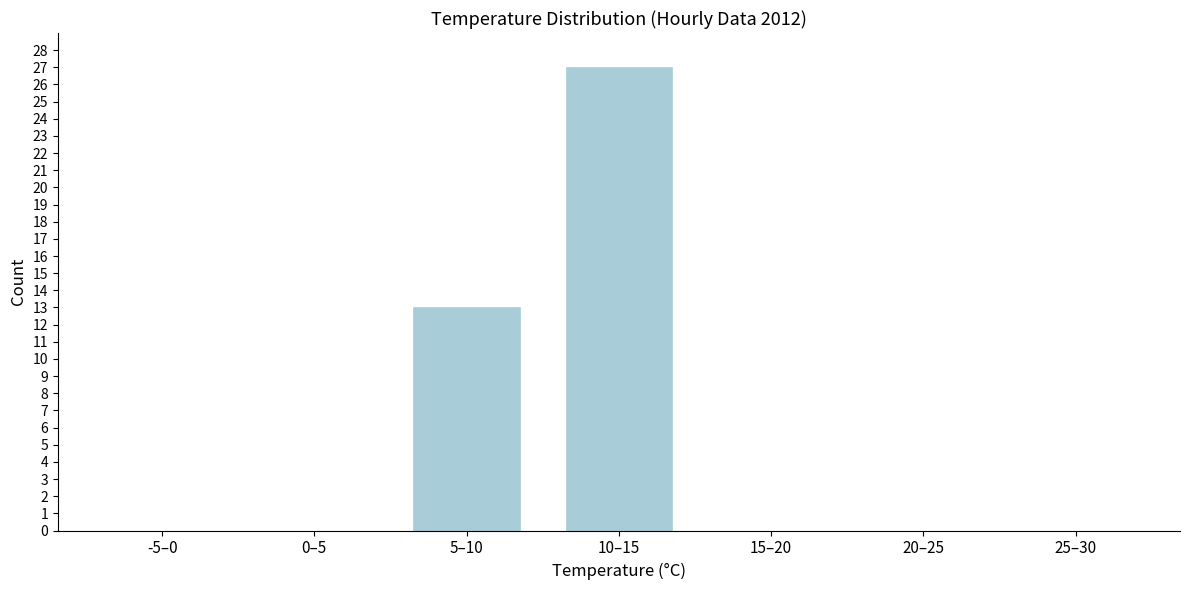

Reading right to left, transcribe all the data shown in this chart.

25–30=0	20–25=0	15–20=0	10–15=27	5–10=13	0–5=0	-5–0=0